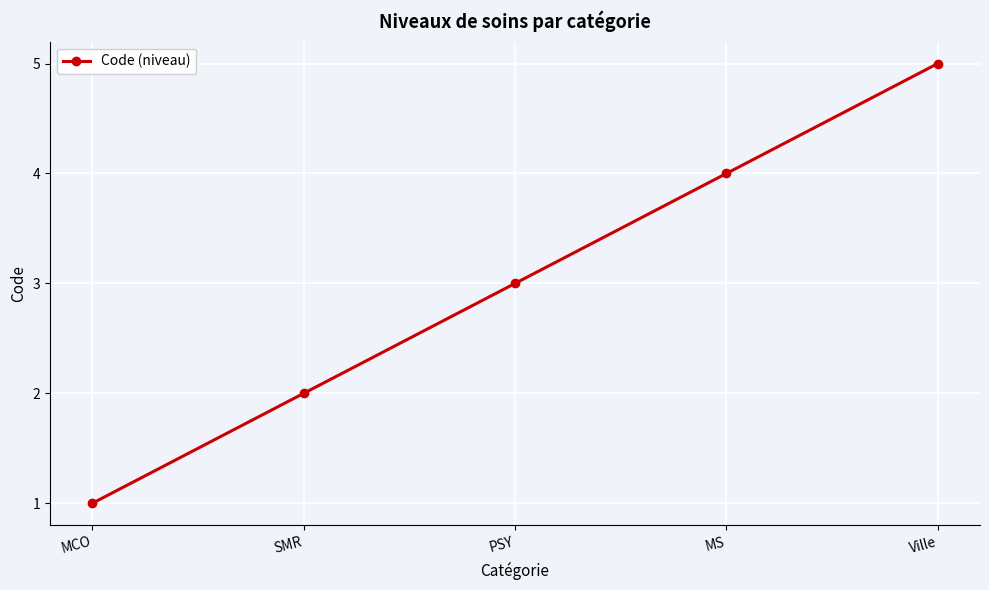

Rank the categories by value from lowest to highest.

MCO, SMR, PSY, MS, Ville